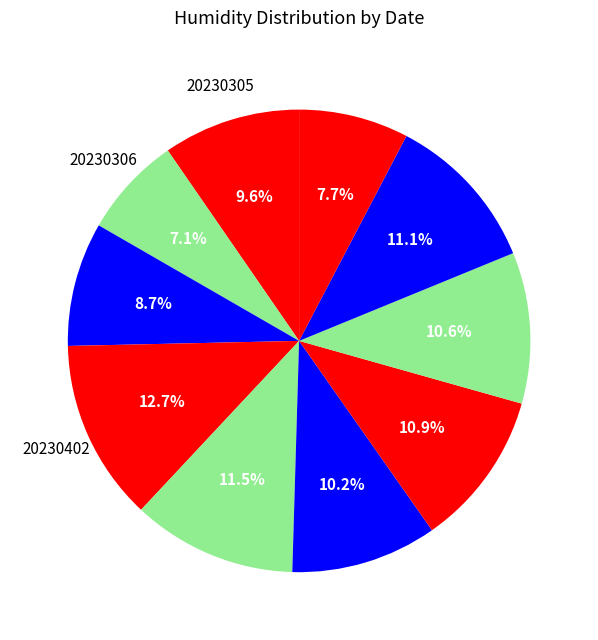

How many segments does this pie chart have?

10